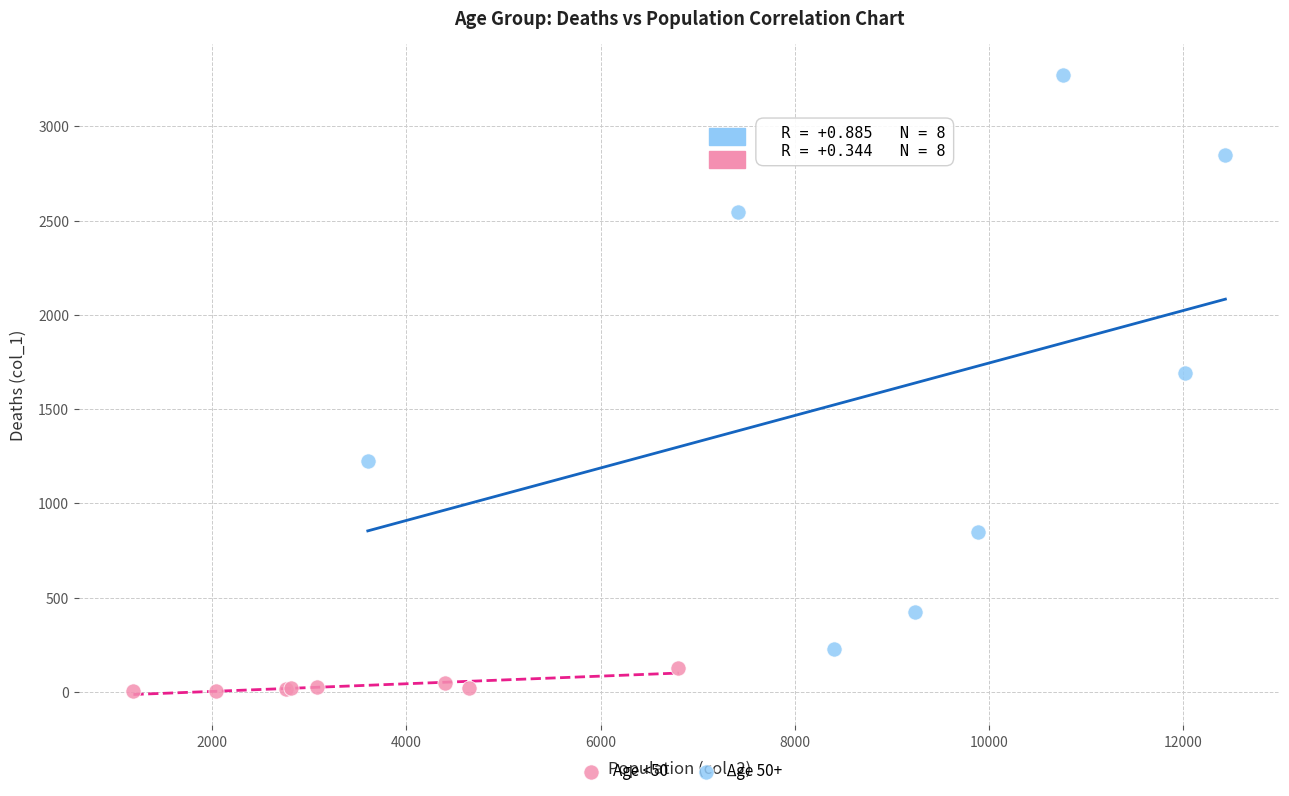

Which series contains the lowest Y value?

Age <50